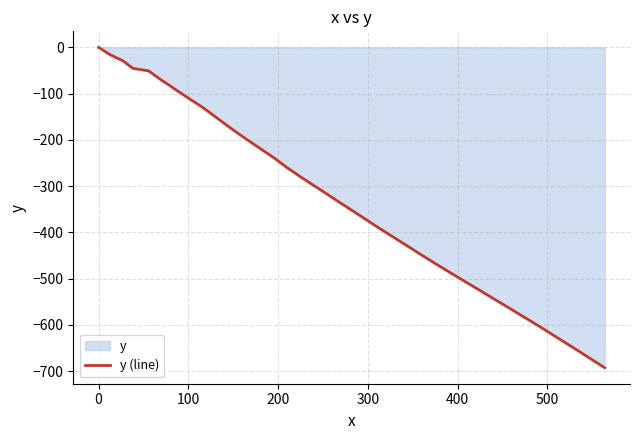

What is the minimum value shown in the chart?

-692.7